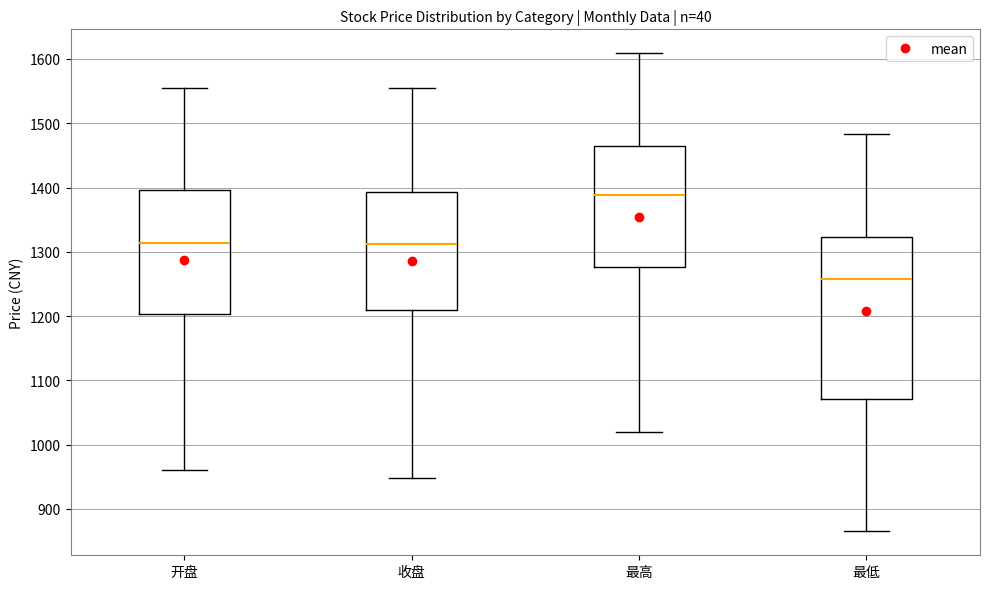

Which box is the tallest, from its lower edge to its upper edge?

最低